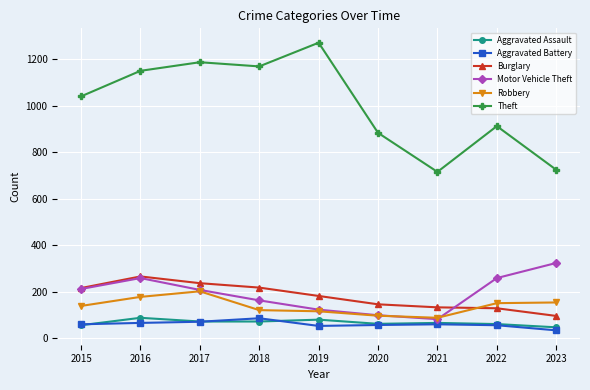

Is it true that Theft equals 1188 at 2017?

True